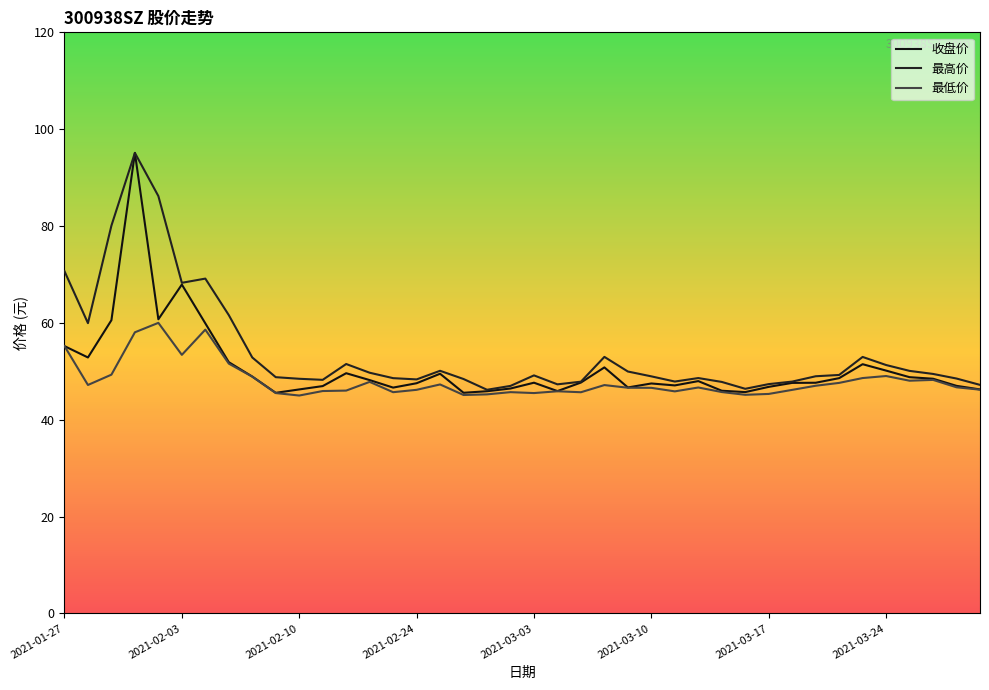

True or false: 最高价 and 最低价 cross at least once.

False